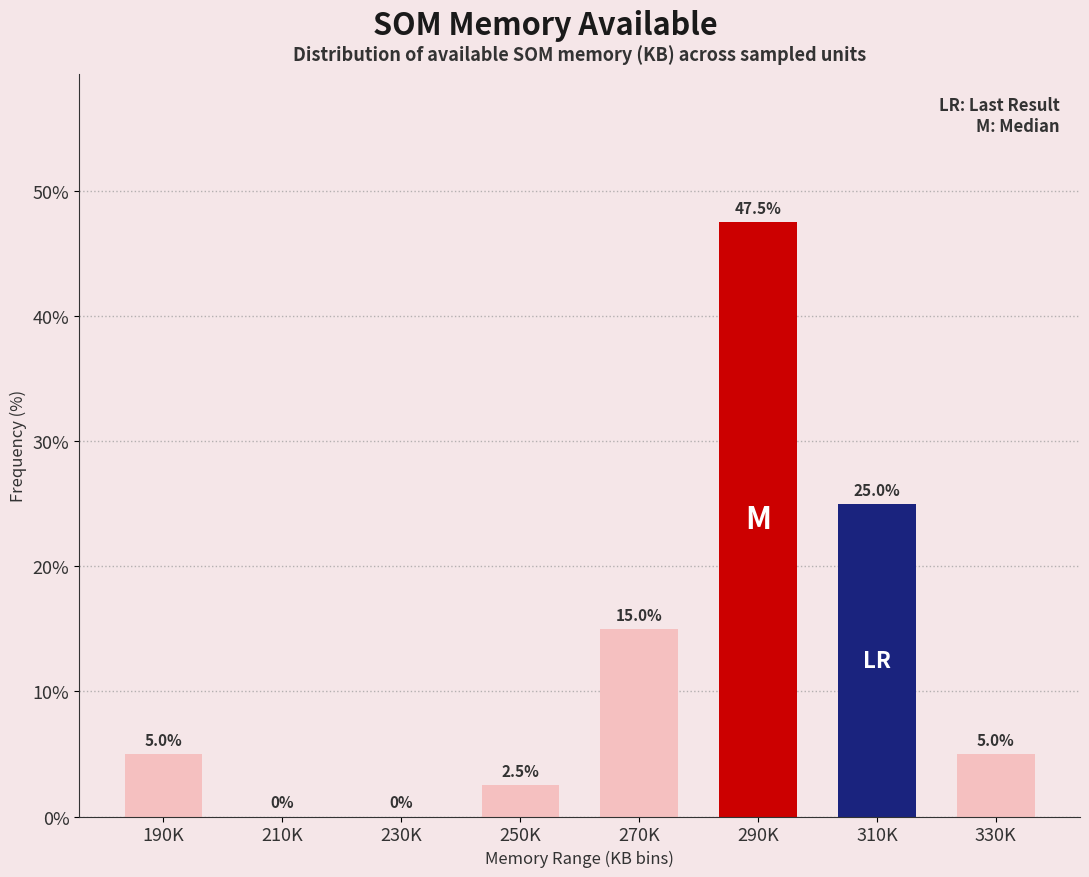

Reading left to right, extract all data points from this chart.

190K=5.0	210K=0.0	230K=0.0	250K=2.5	270K=15.0	290K=47.5	310K=25.0	330K=5.0